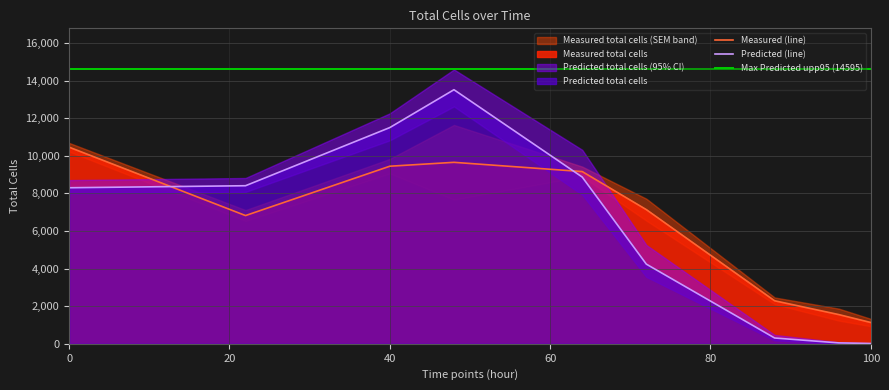

How many data points in Predicted total cells (low95) are less than 7933?

4